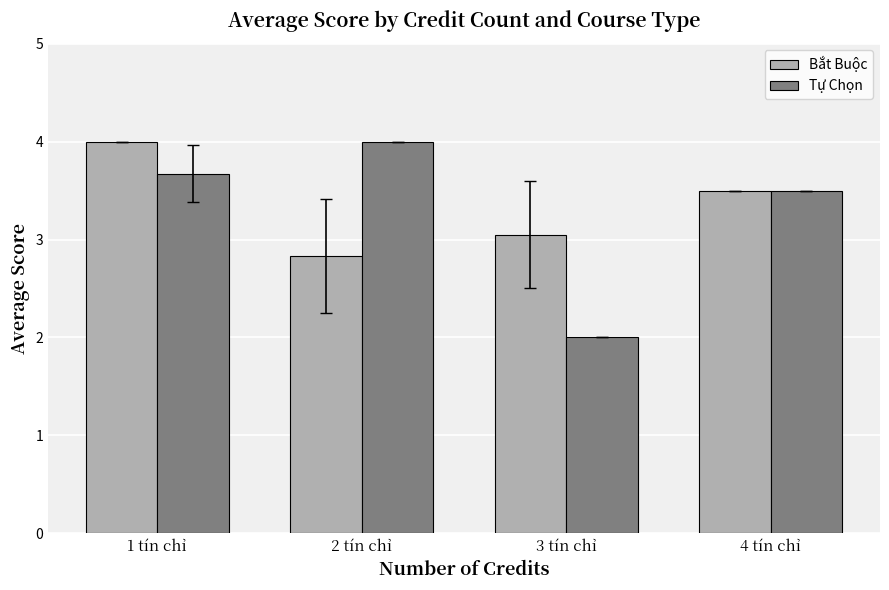

At which category is the sum across all series the highest?

1 tín chỉ